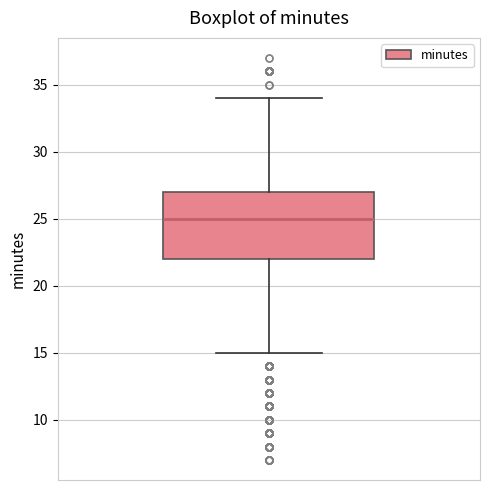

Transcribe this box plot: give where the median line is, the range the box spans, and where the two whiskers end, as read against the y-axis. The values are not printed on the chart, so give them approximately, as read against the axis.

median 25, box 22 to 27, whiskers 15 to 34